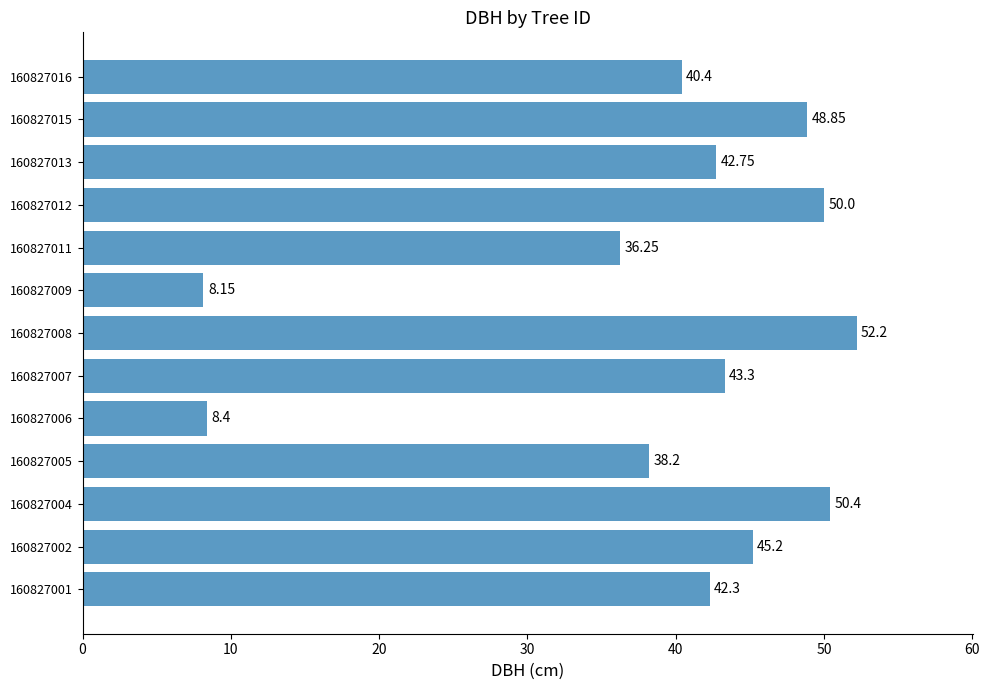

Rank the categories by value from lowest to highest.

160827009, 160827006, 160827011, 160827005, 160827016, 160827001, 160827013, 160827007, 160827002, 160827015, 160827012, 160827004, 160827008